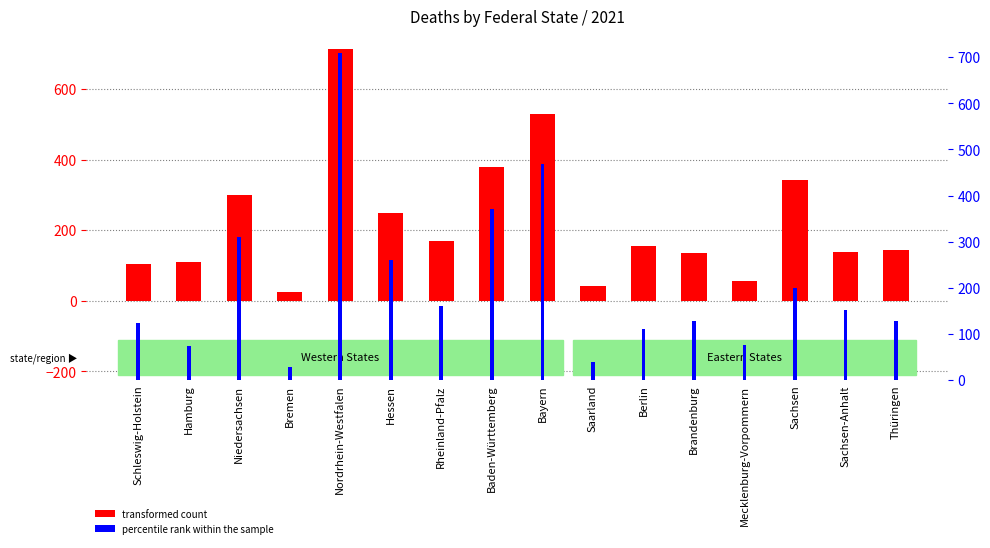

How many groups of bars are there?

16